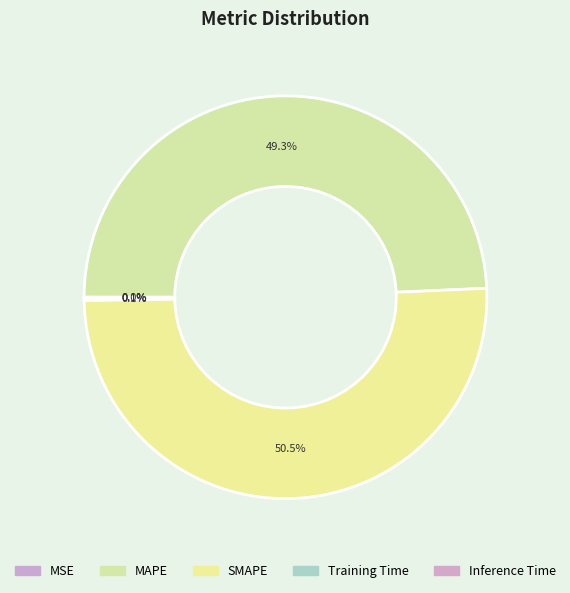

Does SMAPE represent more than half of the total?

Yes